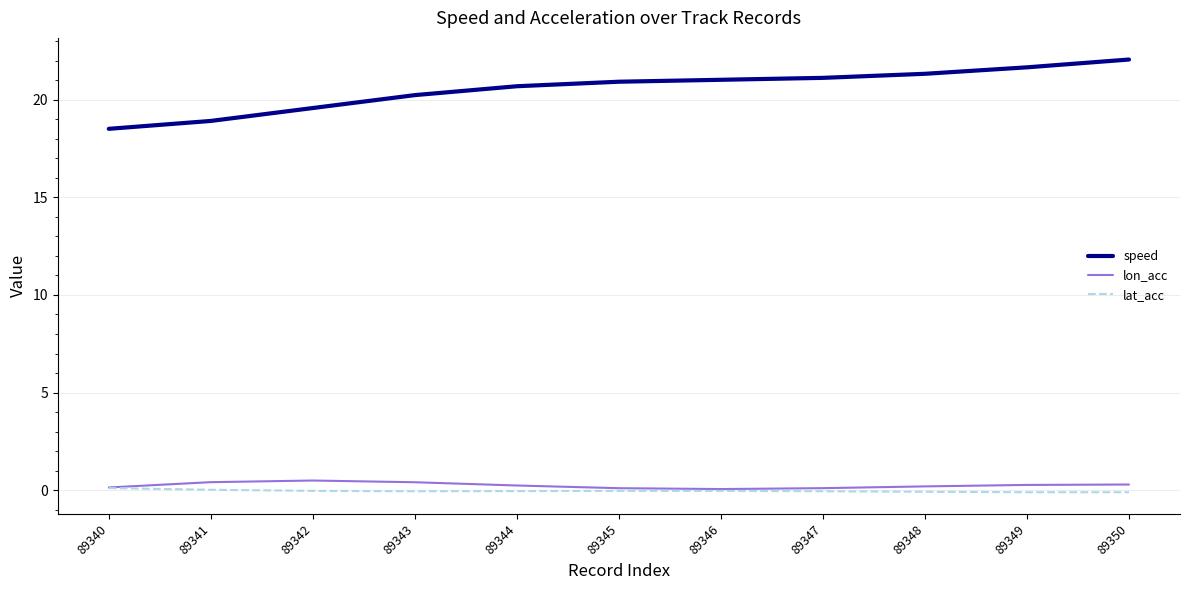

True or false: speed and lon_acc cross at least once.

False